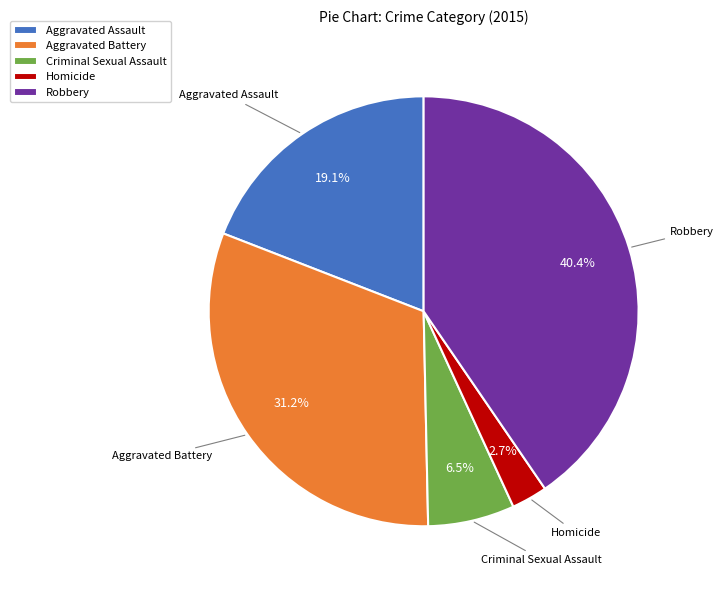

Which category has the biggest portion of the pie?

Robbery